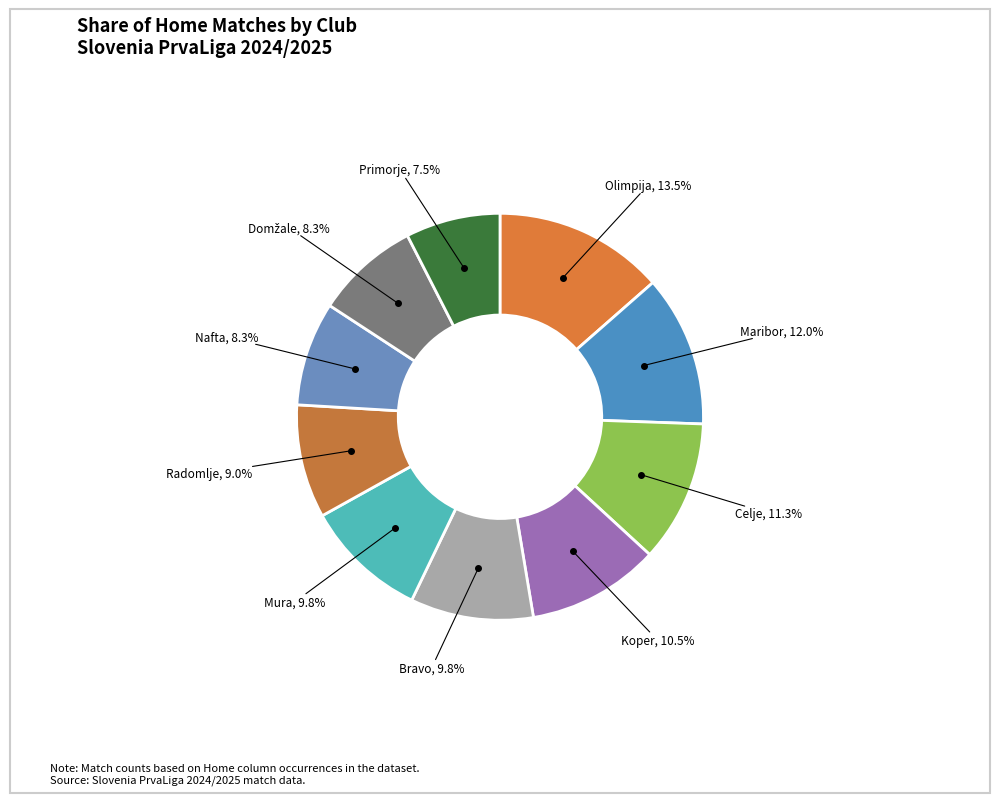

Rank the categories by value from highest to lowest.

Olimpija, Maribor, Celje, Koper, Bravo, Mura, Radomlje, Nafta, Domžale, Primorje